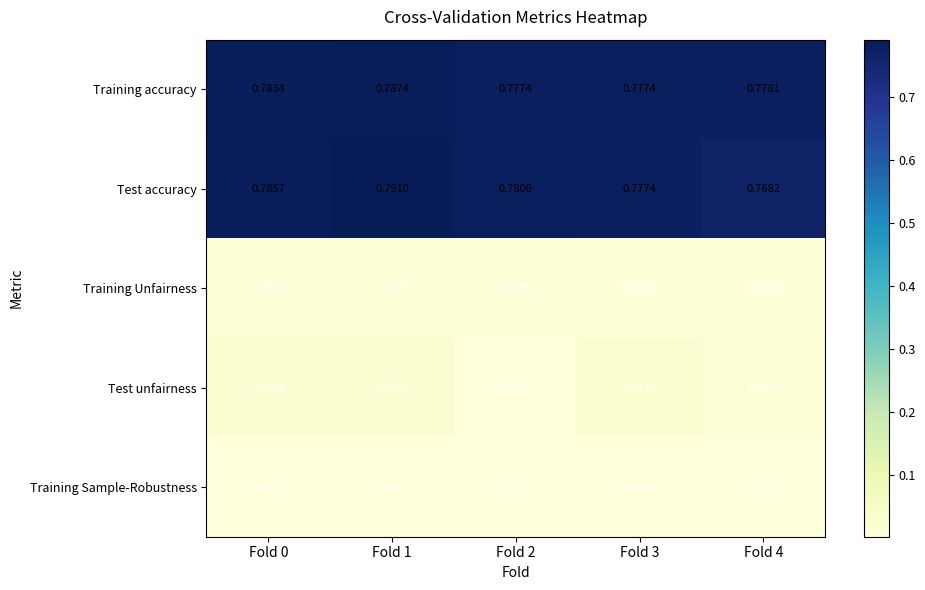

Between Fold 1 and Fold 2, which series saw the biggest shift?

Test unfairness